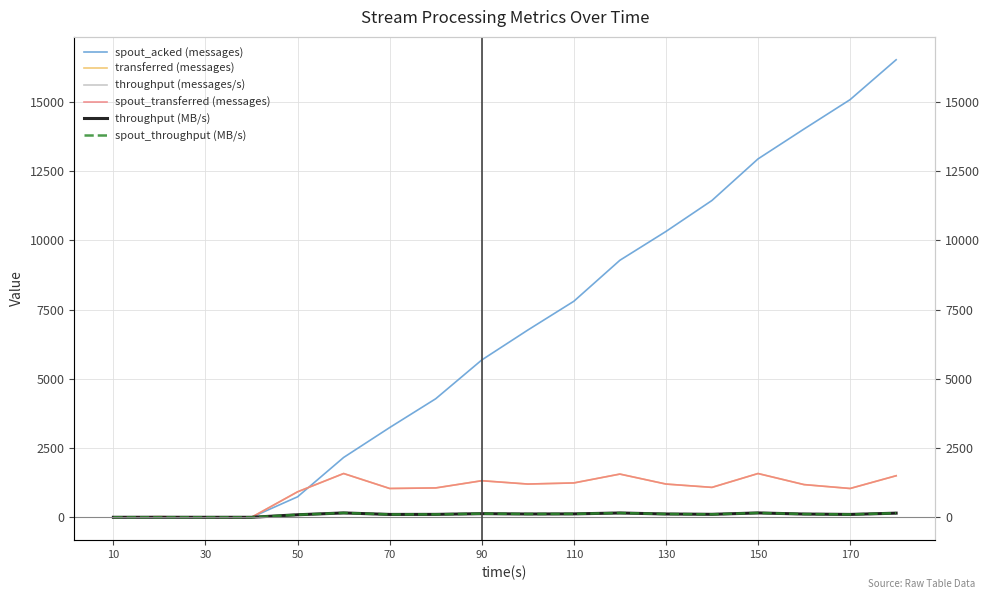

How many data points does each series have?

18